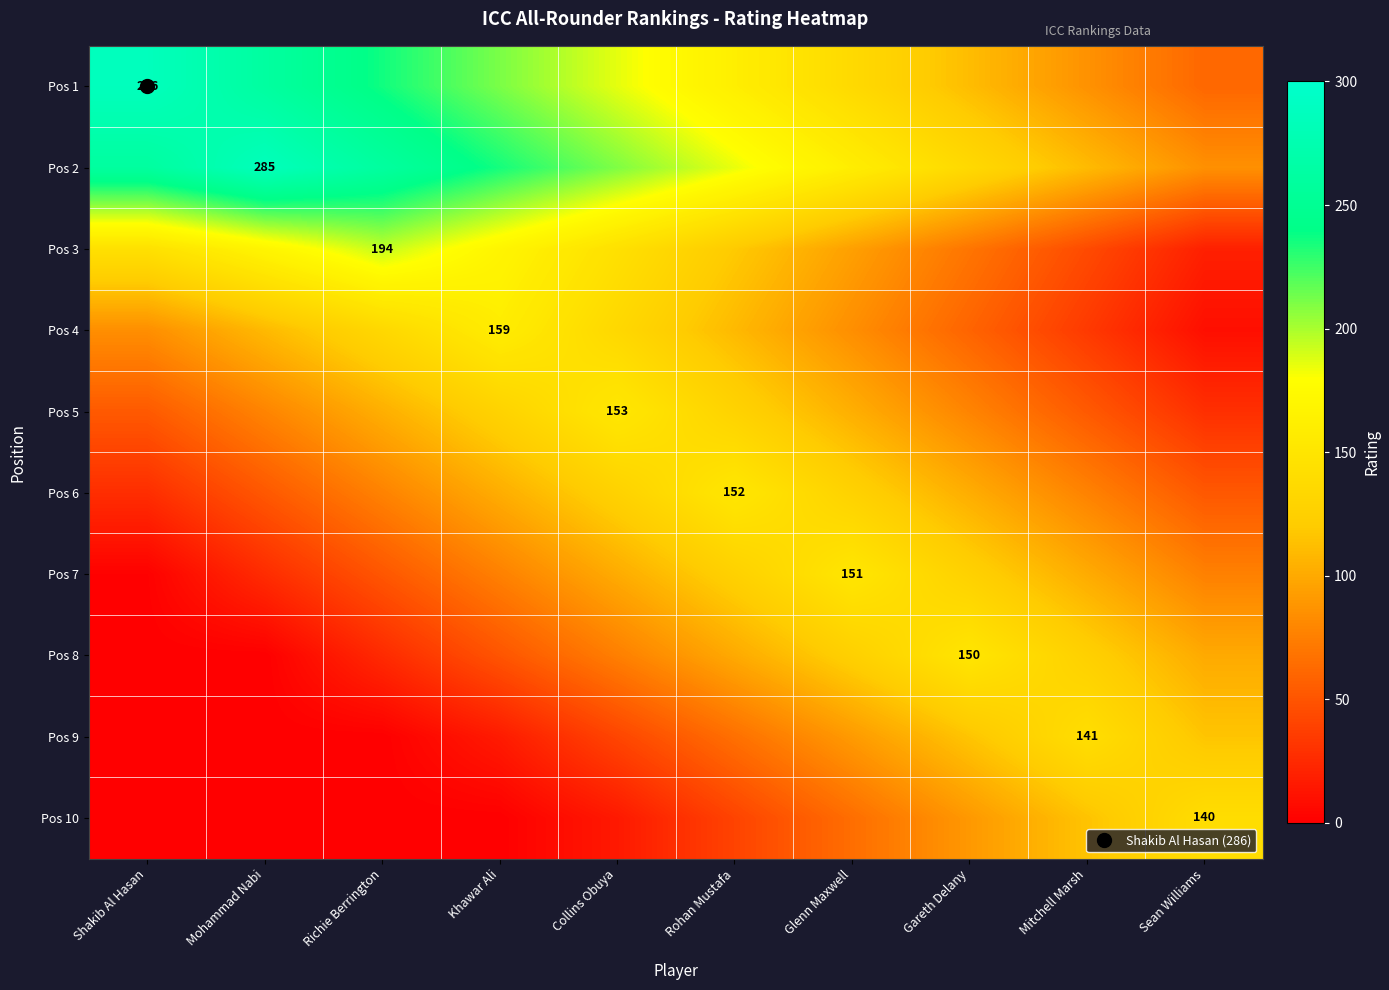

Between Khawar Ali and Mitchell Marsh, which series saw the biggest shift?

Pos 1